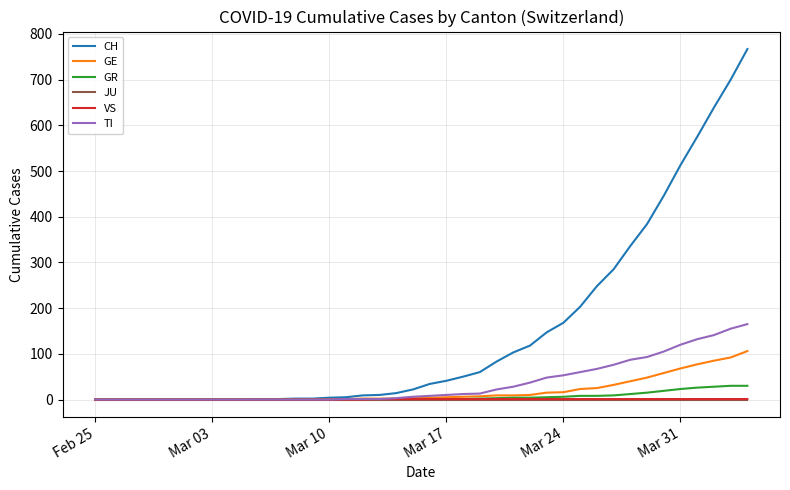

What is the maximum value shown in the chart?

767